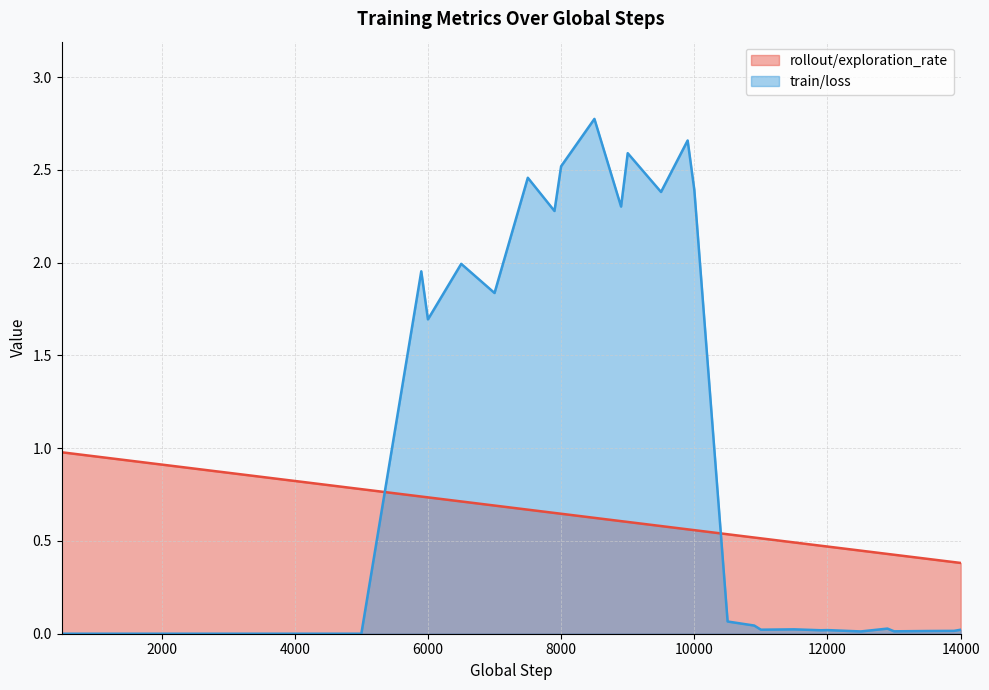

True or false: train/loss has a value of 0.0 at 30.

False